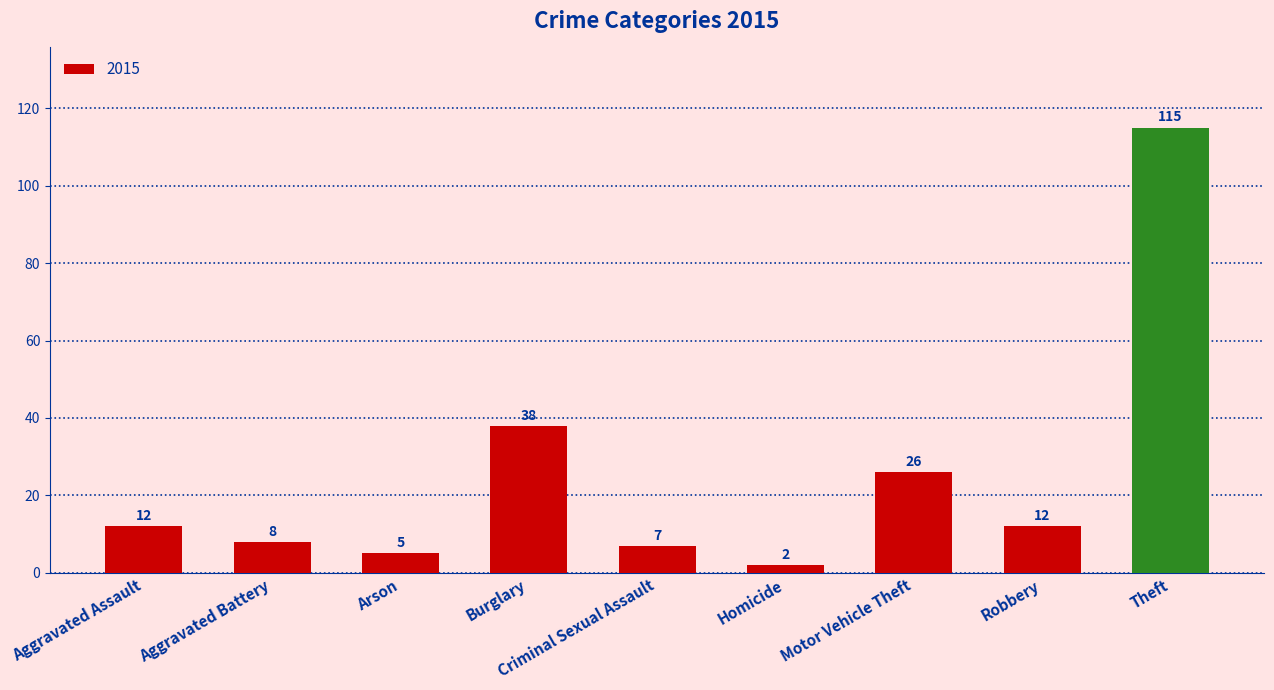

What is the ratio of the value at Arson to the value at Robbery?

0.4